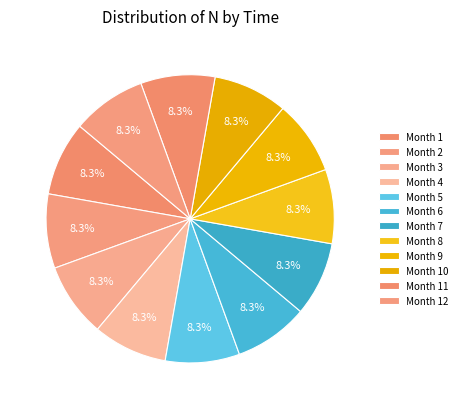

Is there a majority slice in this chart?

No